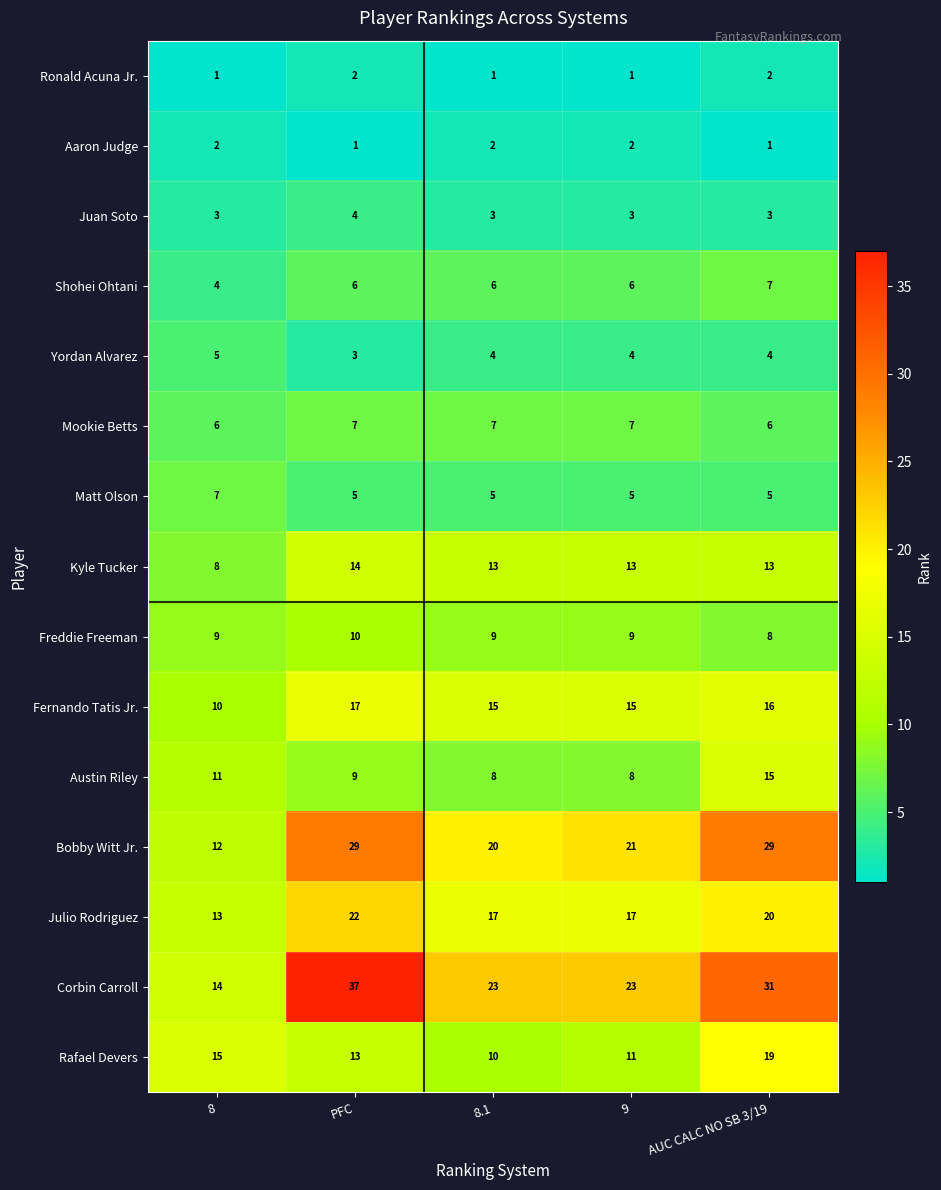

At PFC, list the series in order from smallest to largest.

Aaron Judge, Ronald Acuna Jr., Yordan Alvarez, Juan Soto, Matt Olson, Shohei Ohtani, Mookie Betts, Austin Riley, Freddie Freeman, Rafael Devers, Kyle Tucker, Fernando Tatis Jr., Julio Rodriguez, Bobby Witt Jr., Corbin Carroll